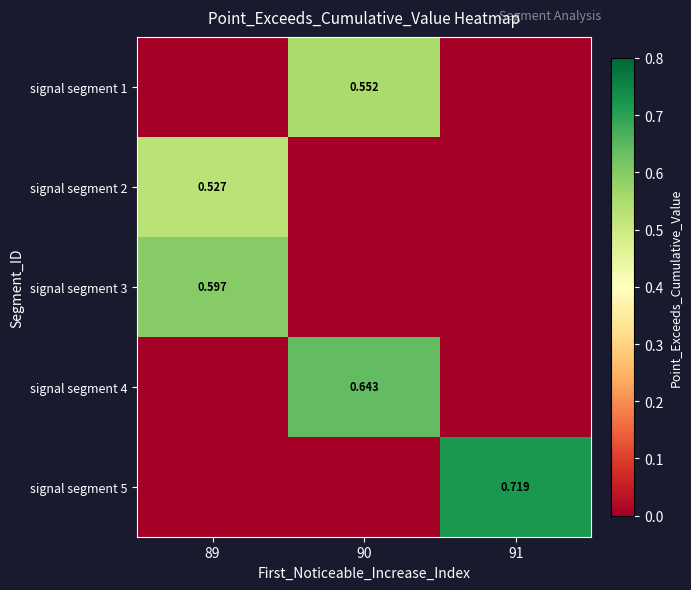

Is the value of signal segment 2 at 89 greater than the value of signal segment 5 at 91?

No